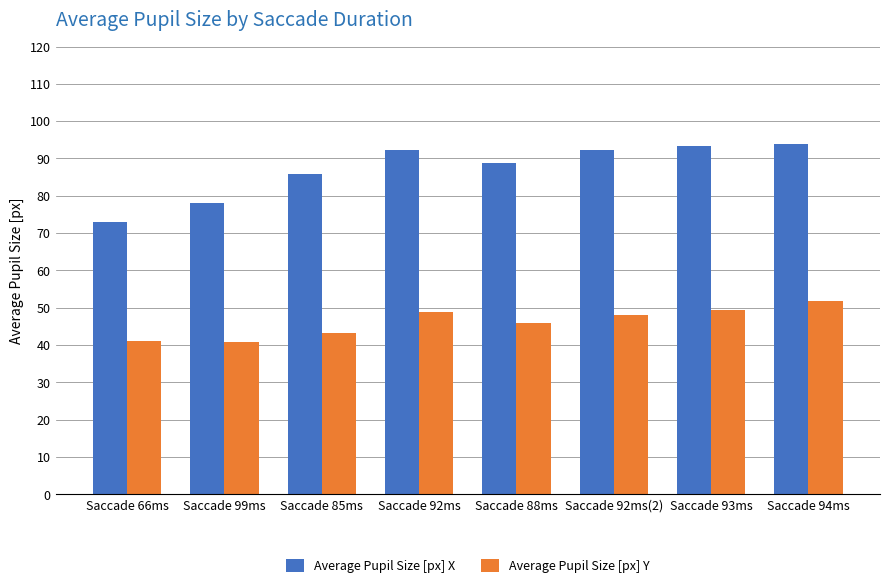

True or false: Average Pupil Size [px] Y has a value of 73.0 at Saccade 94ms.

False